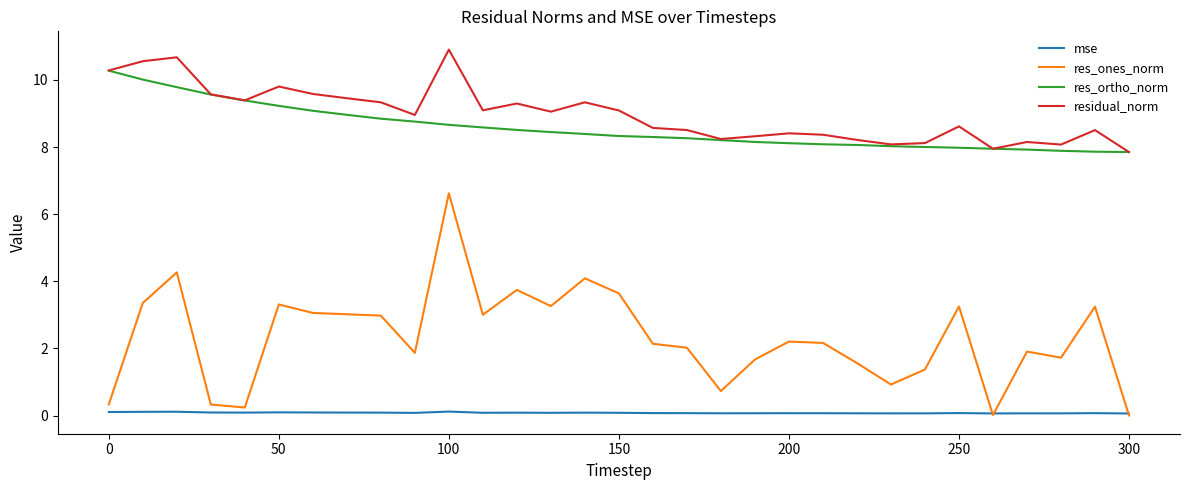

What is the lowest value of the residual_norm series?

7.9